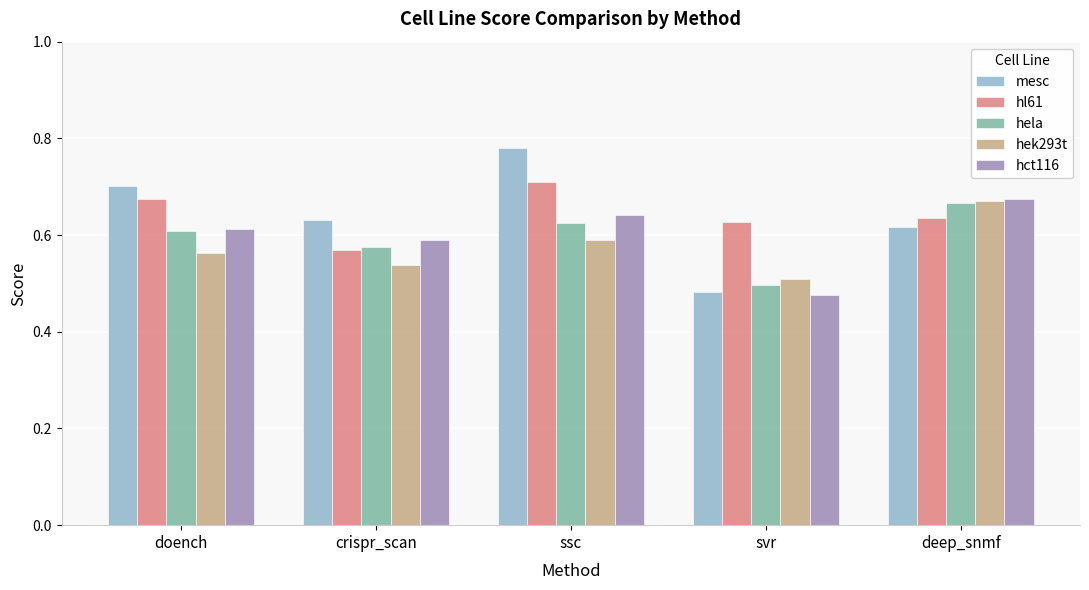

Which category has the lowest value across all series?

svr